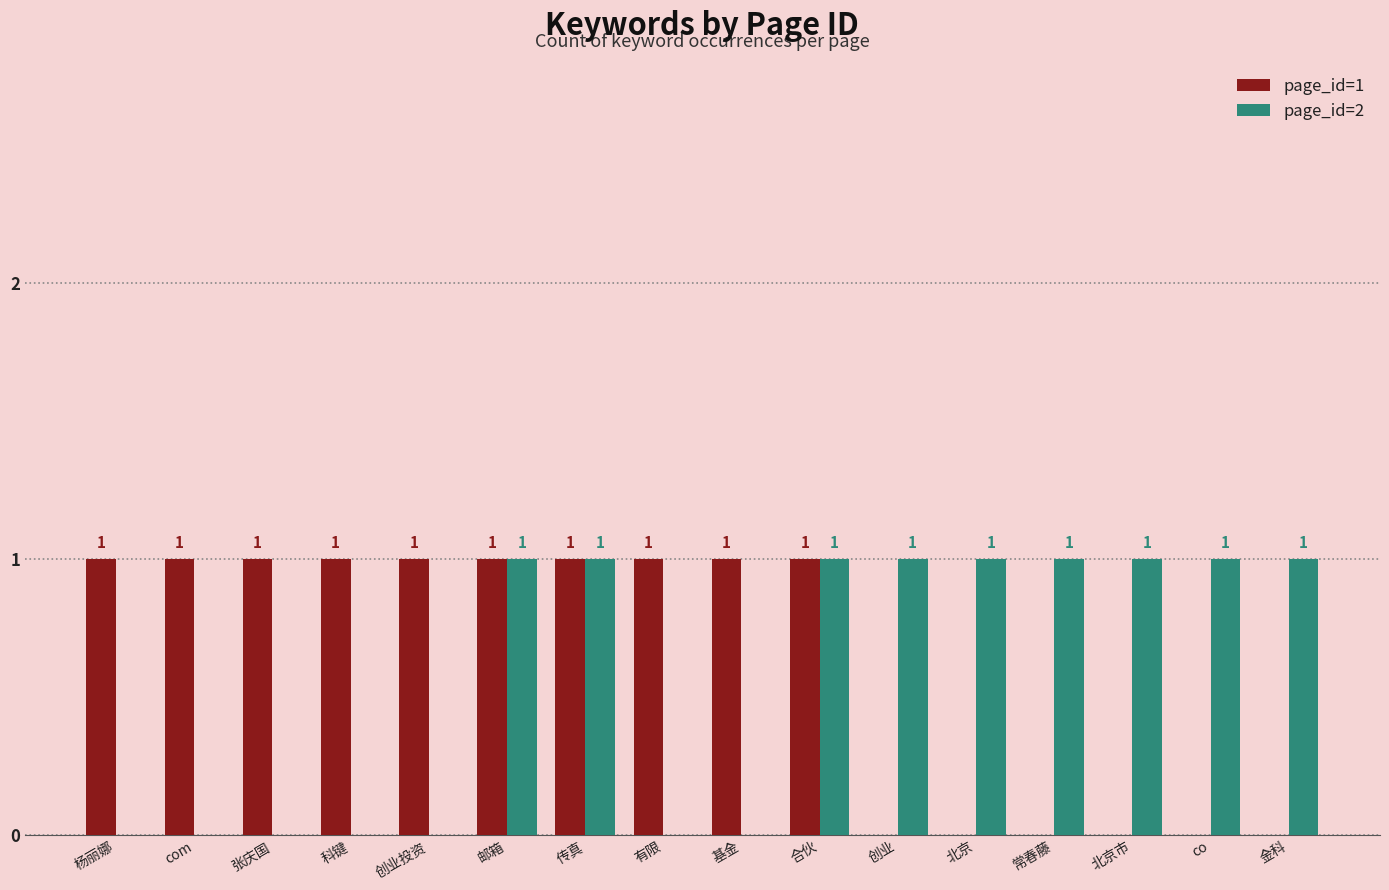

Reading left to right, extract all data points from this chart.

page_id=1: 1	1	1	1	1	1	1	1	1	1	0	0	0	0	0	0
page_id=2: 0	0	0	0	0	1	1	0	0	1	1	1	1	1	1	1